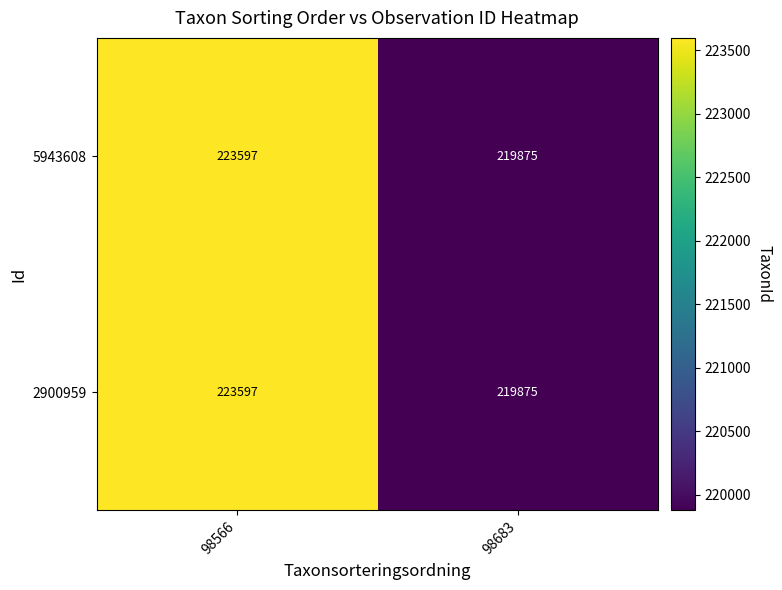

What is the approximate value of 5943608 at 98566?

223597